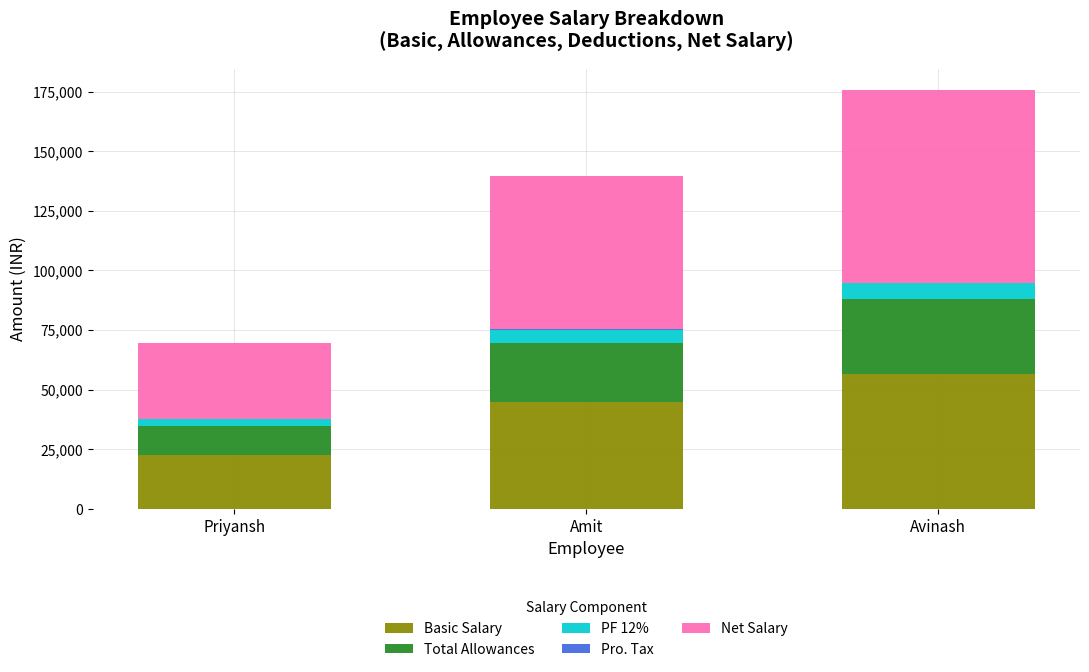

What is the highest value of the Basic Salary series?

56700